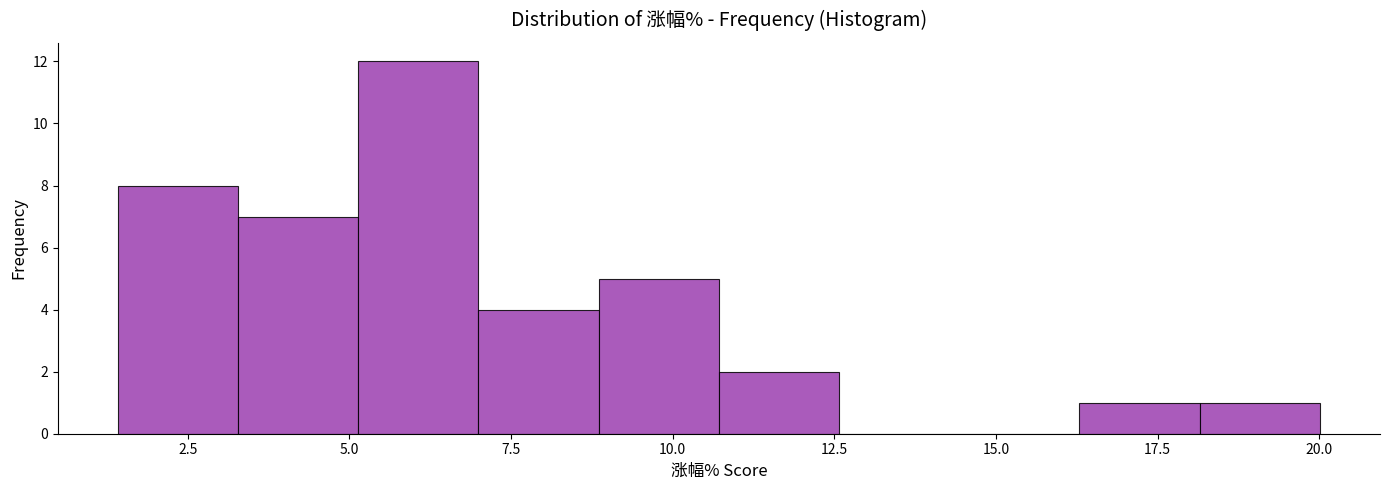

Around what value on the x-axis is the tallest bar? Give the approximate position of its centre, as read against the axis.

6.0